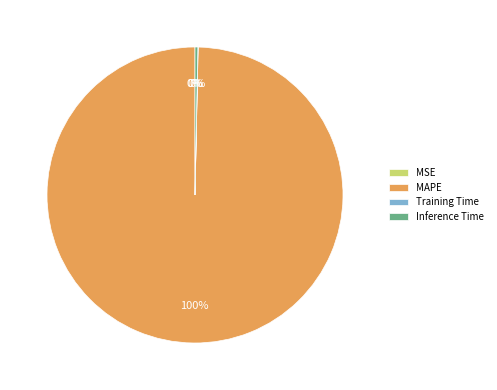

Is it true that MAPE is 100% of the pie?

True